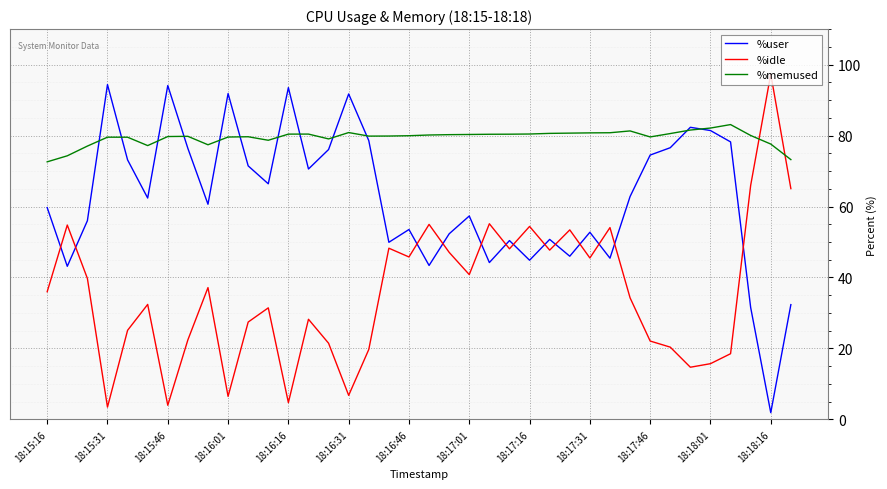

List the series in order of their overall mean, lowest first.

%idle, %user, %memused